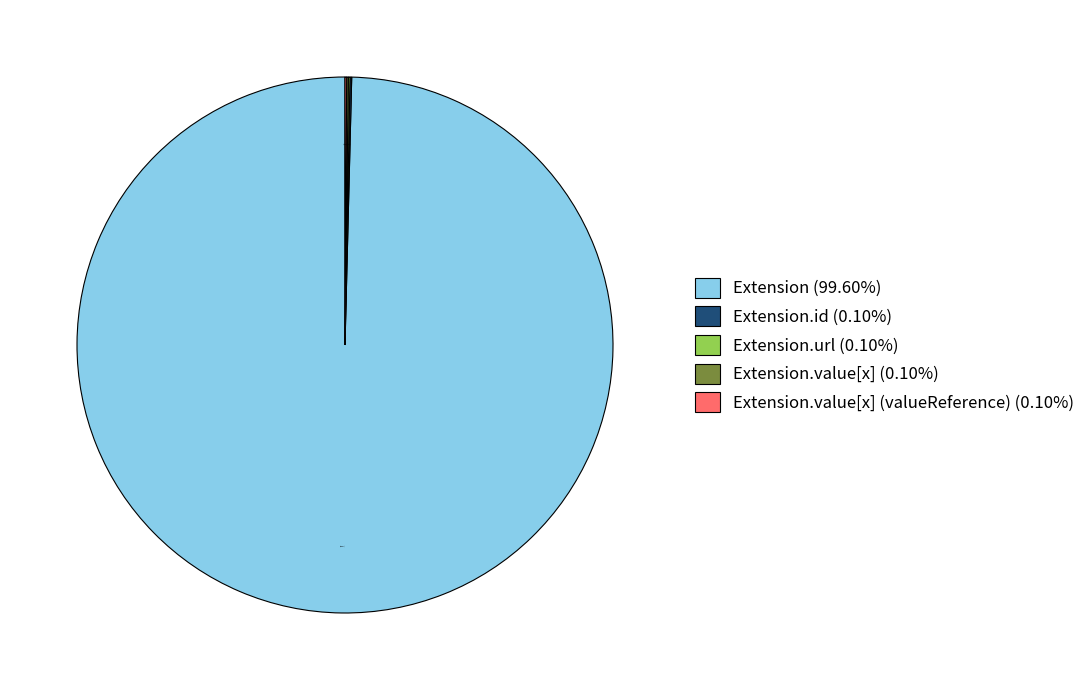

Does any single category account for the majority?

Yes